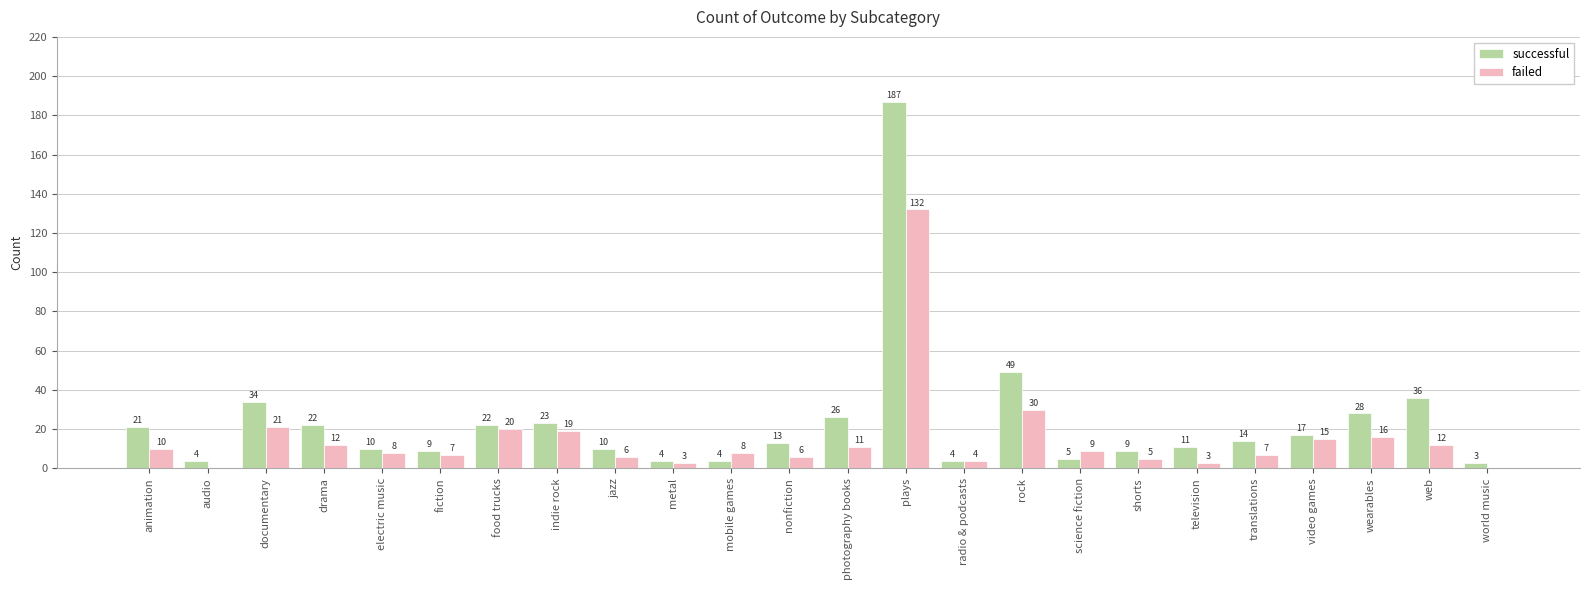

What is the sum of all failed values?

364